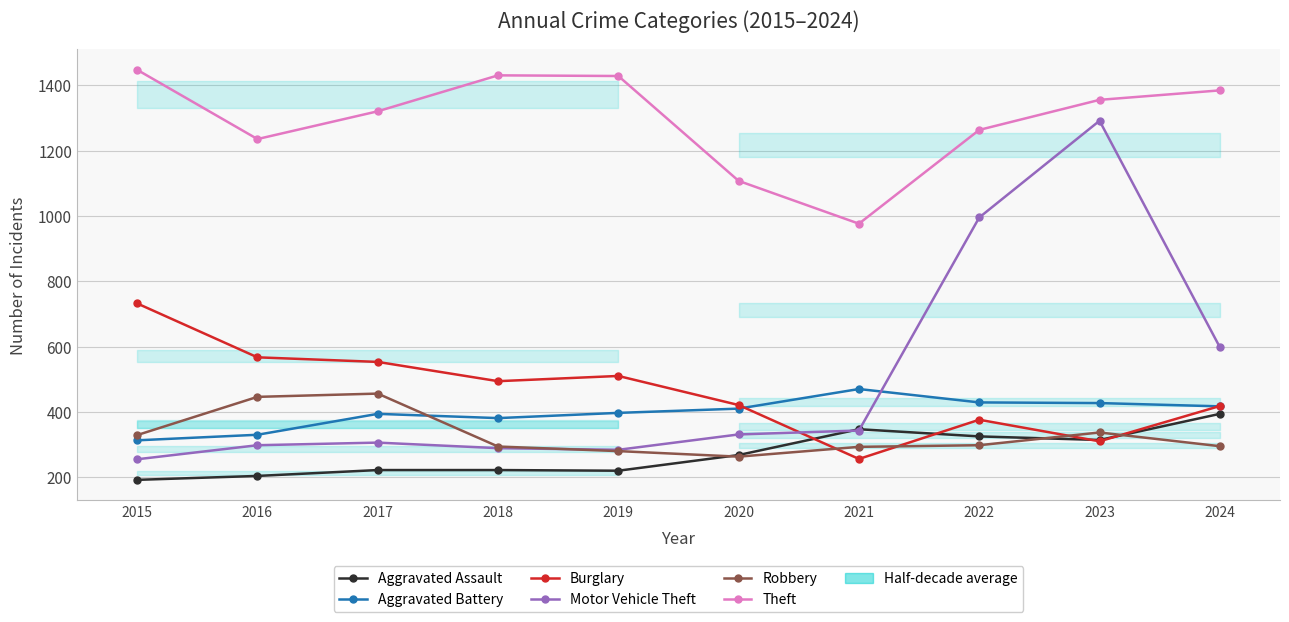

What is the greatest value displayed?

1447